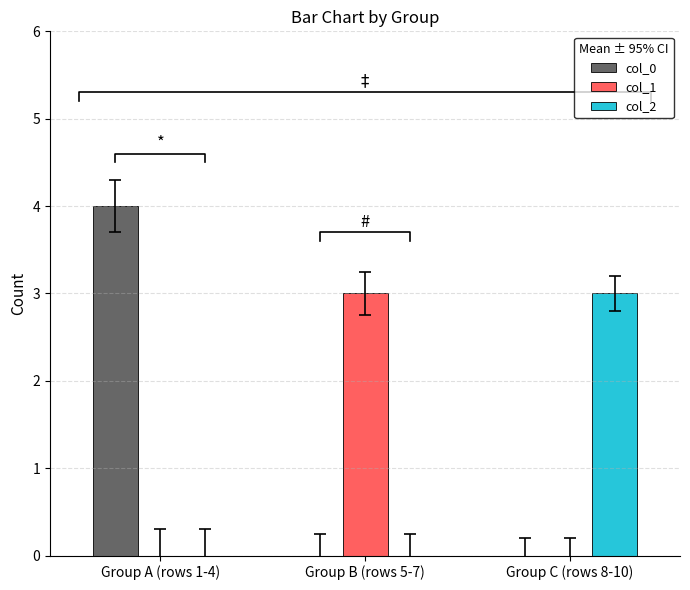

At which category is the sum across all series the highest?

Group A (rows 1-4)